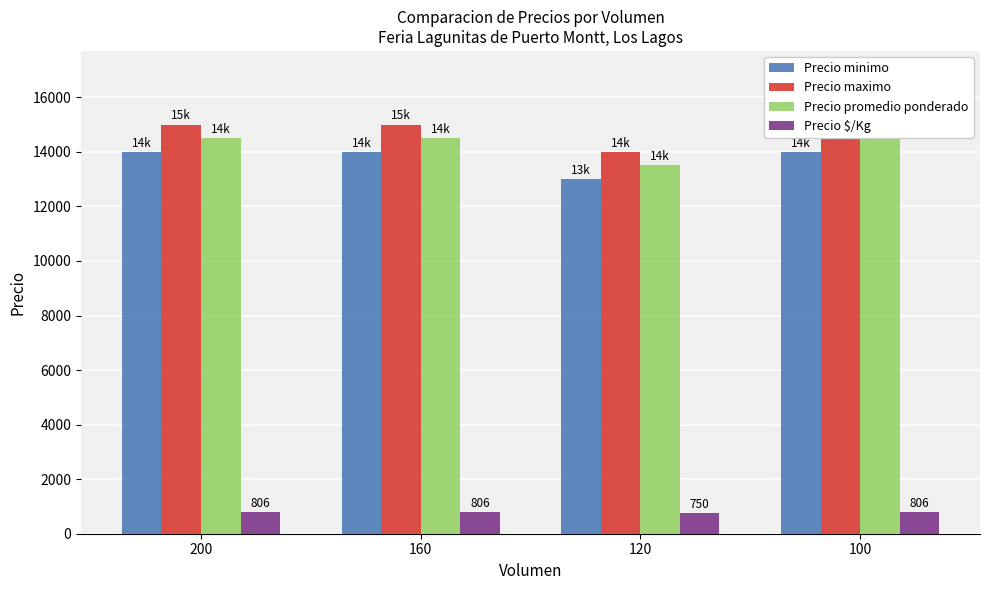

How many groups of bars are there?

4